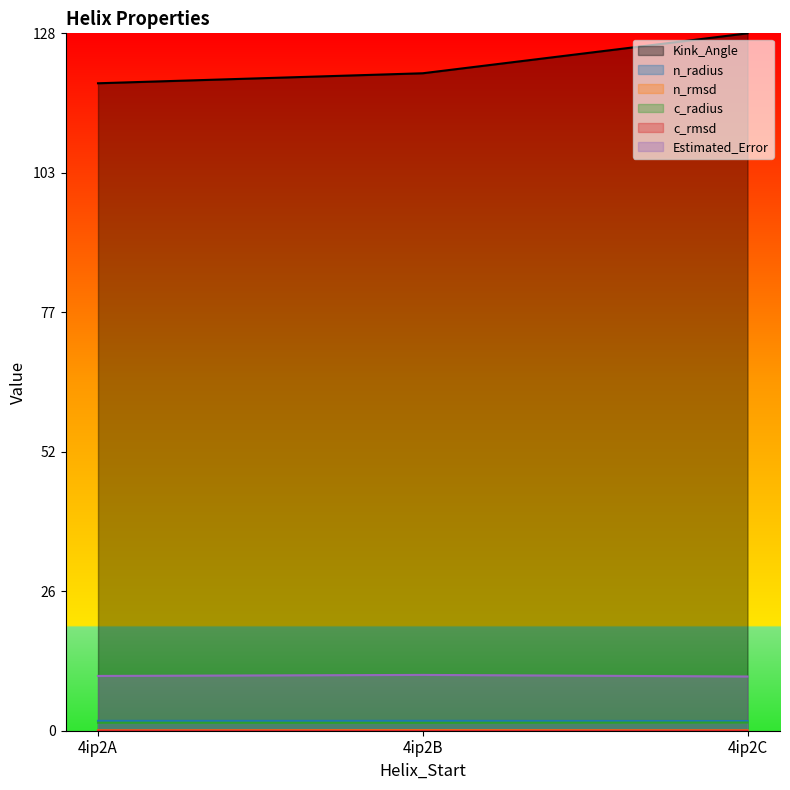

True or false: c_radius has a value of 0.0 at 4ip2A.

True